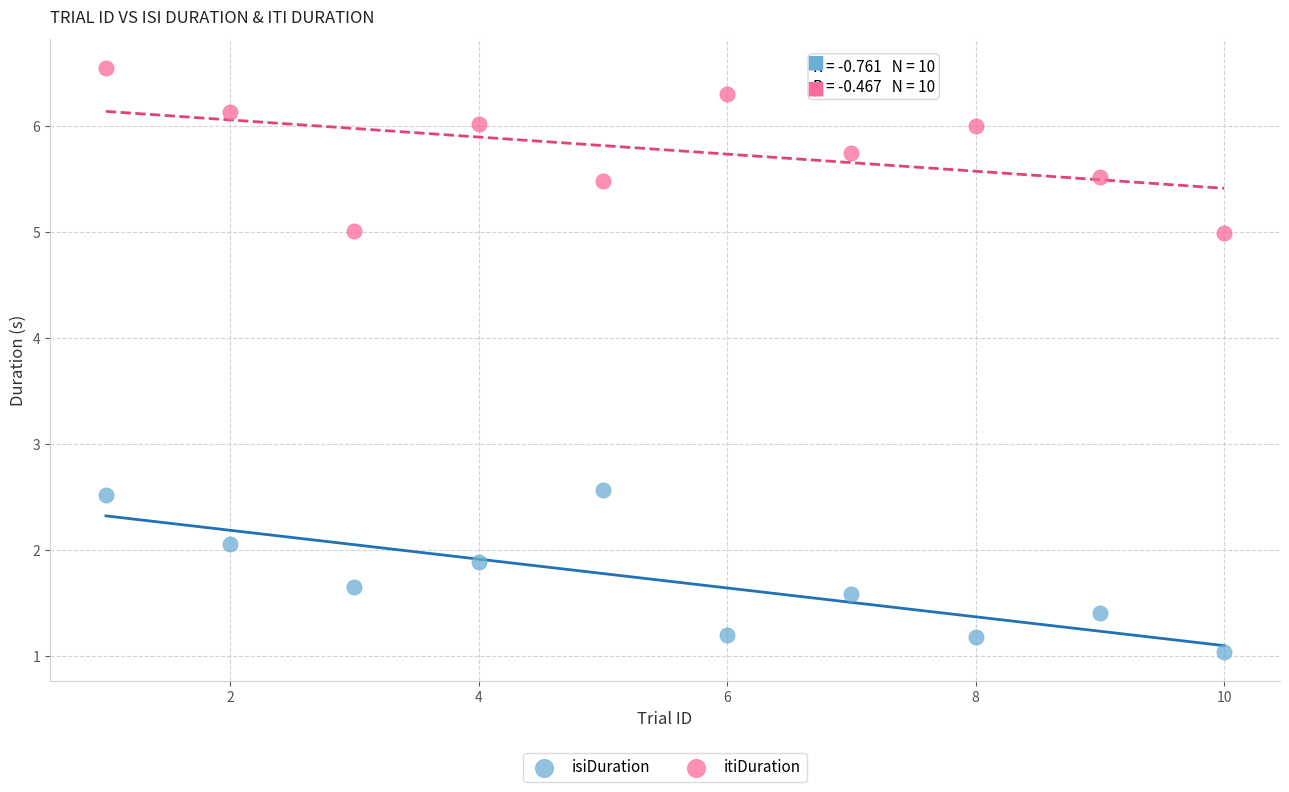

Which series contains the lowest Y value?

isiDuration